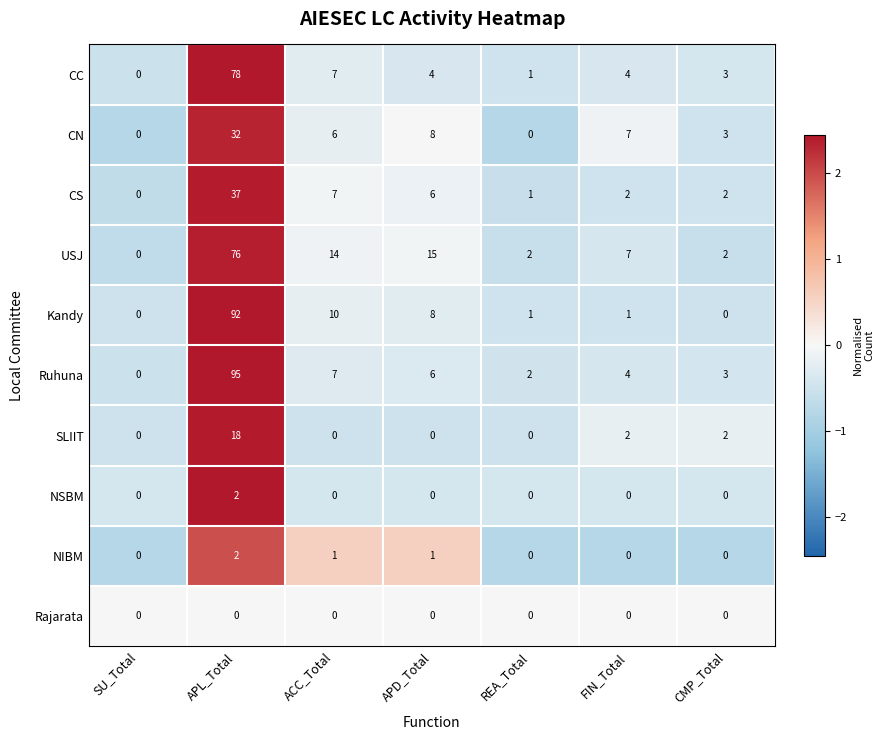

How many categories are shown in the chart?

7